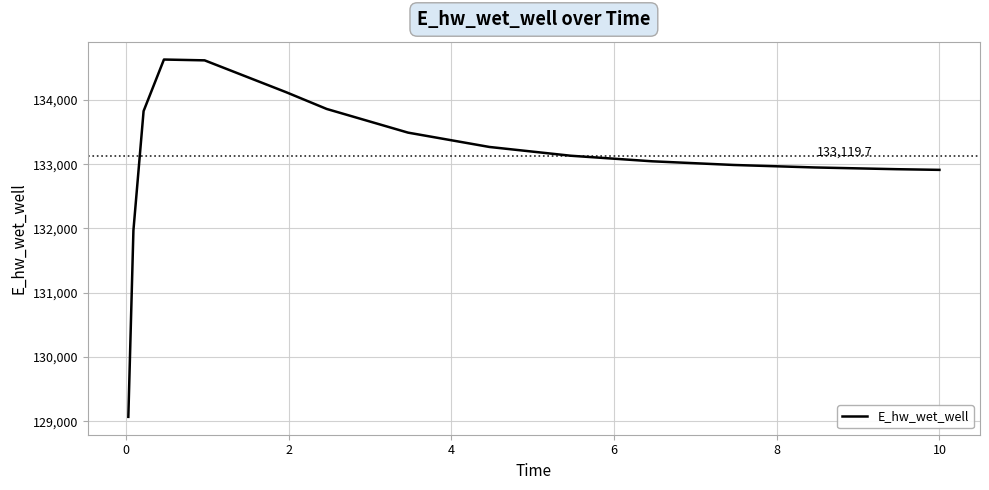

How many lines are shown in the chart?

1